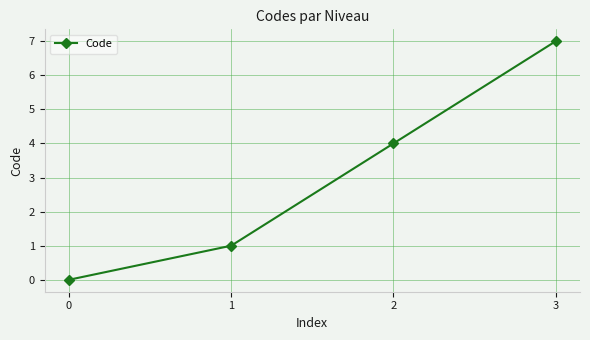

The chart shows a value of 0 at 1. True or false?

False